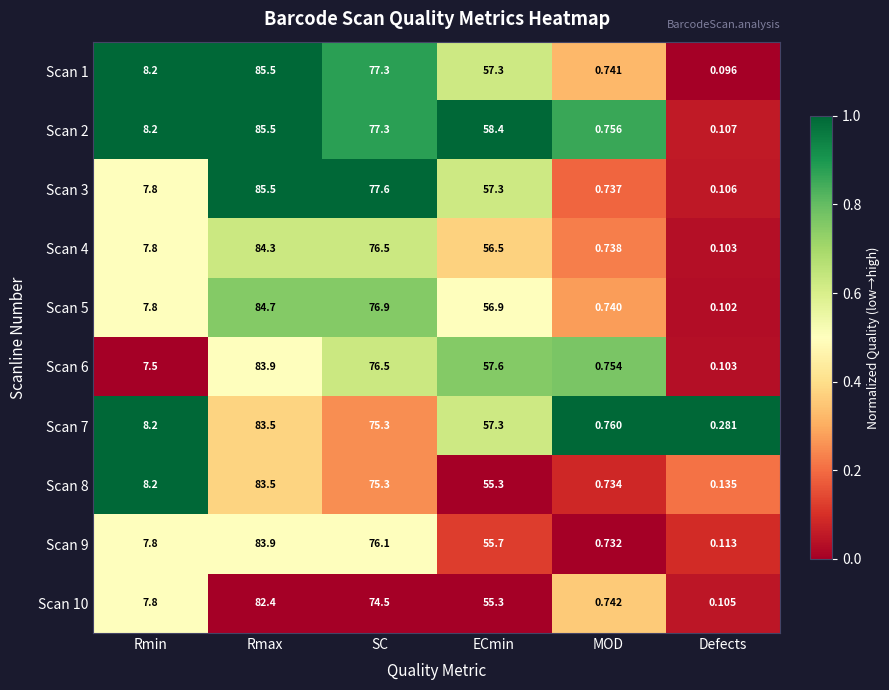

At which label does Scan 2 reach its peak?

Rmax